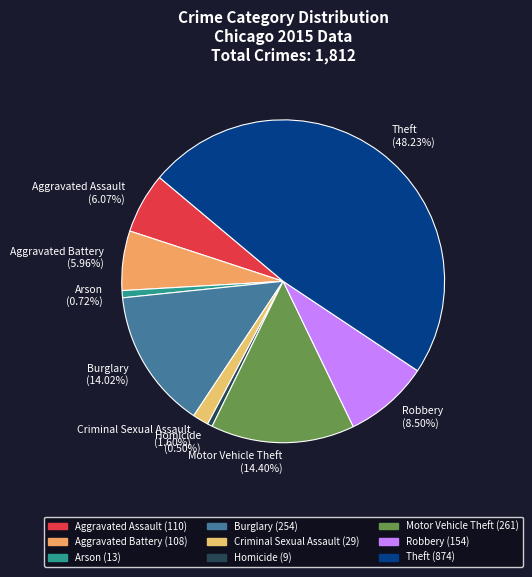

Between Criminal Sexual Assault (1.60%) and Robbery (8.50%), which is larger?

Robbery (8.50%)